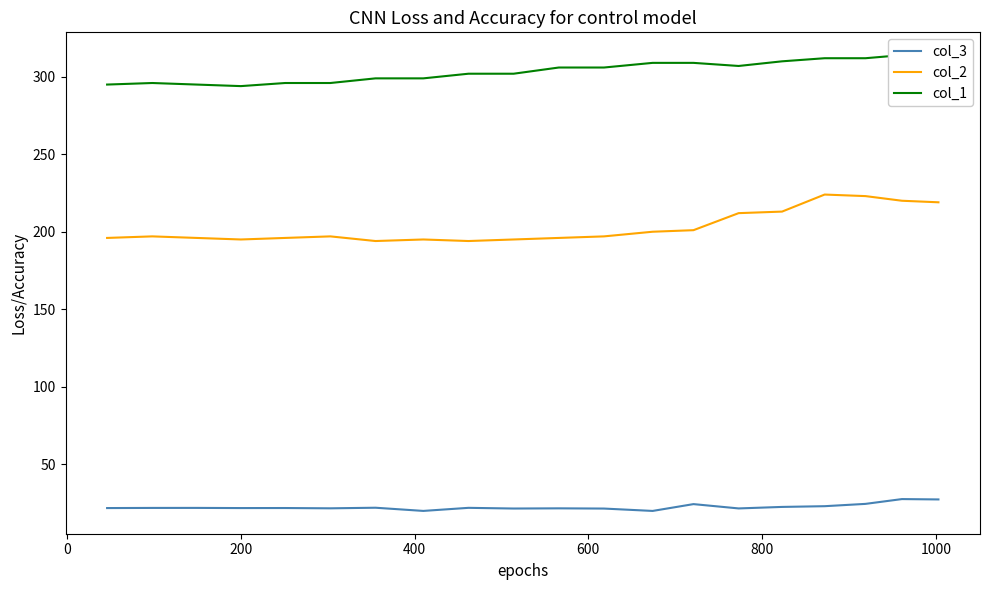

True or false: col_3 and col_2 intersect in this chart.

False